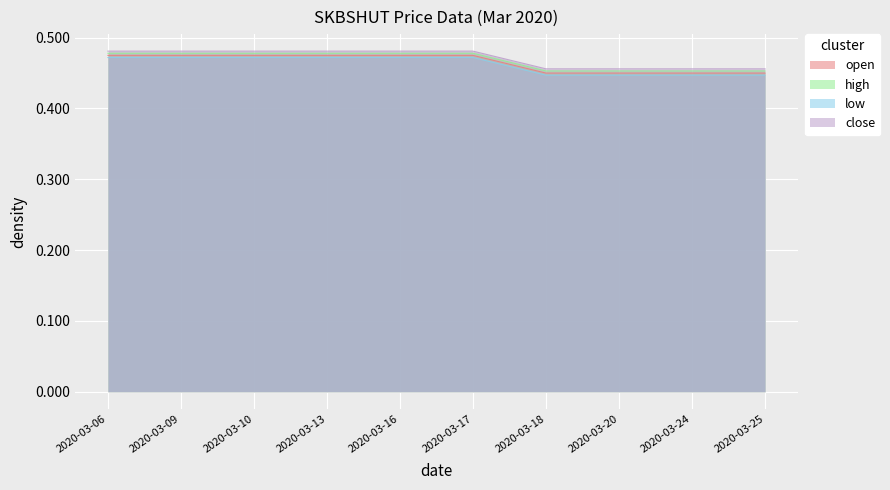

What is the highest value of the open series?

0.5